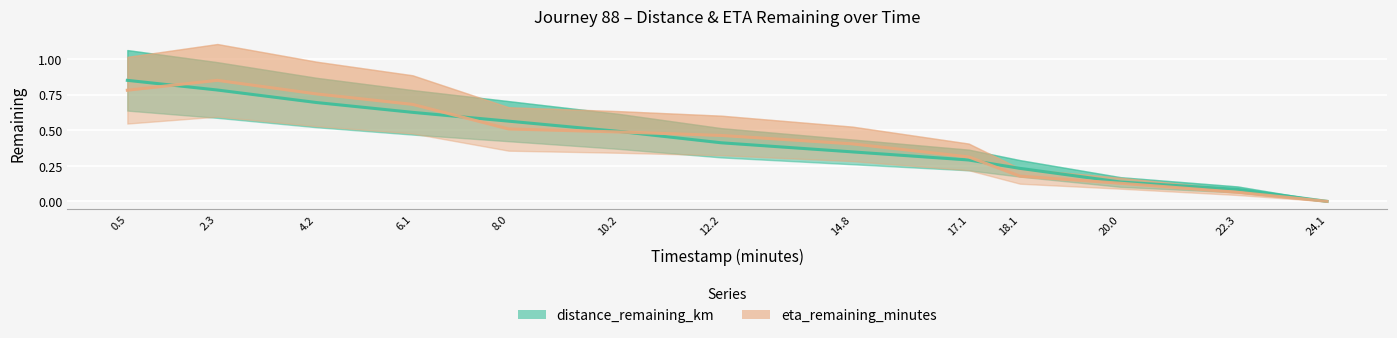

Which series ends up on top after the final intersection of eta_remaining_minutes and distance_remaining_km?

distance_remaining_km